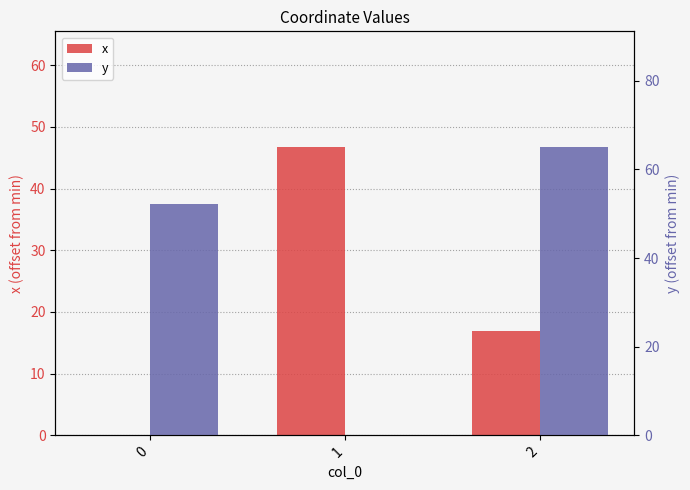

What is the difference between the highest and lowest values at 1?

46.8